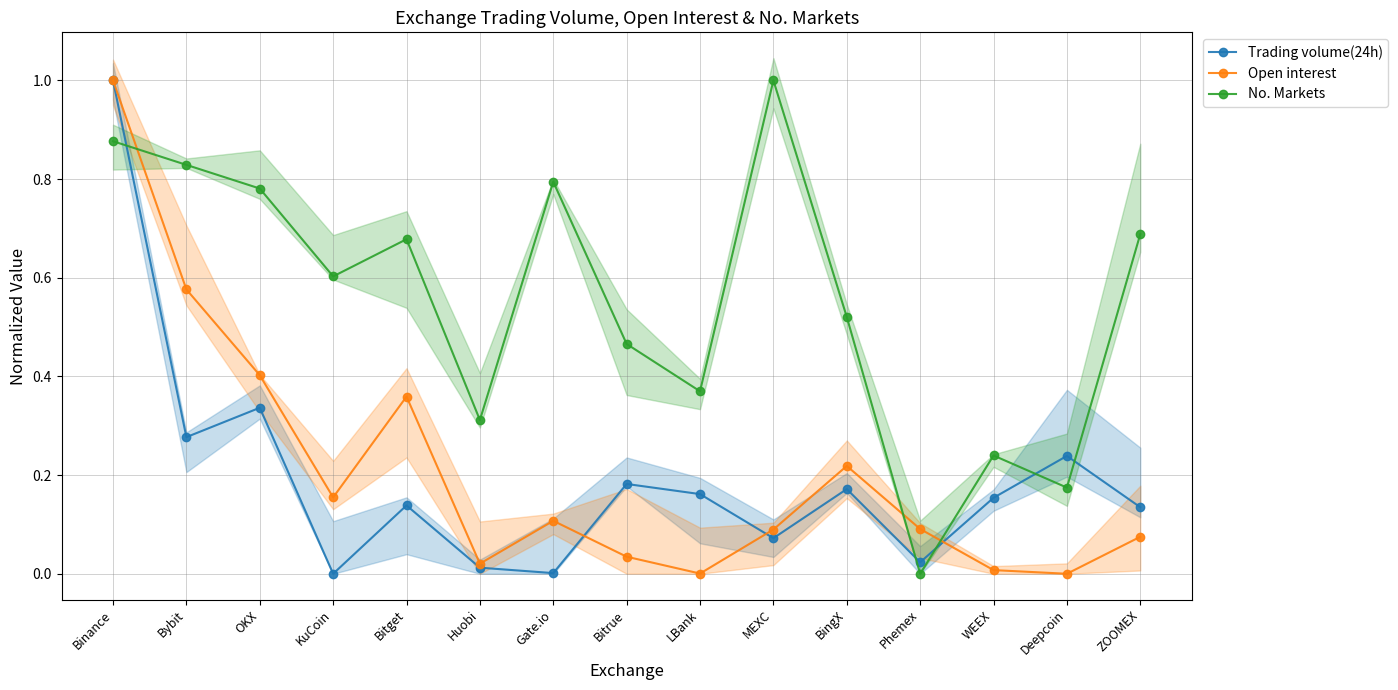

What position from the right is Deepcoin?

2